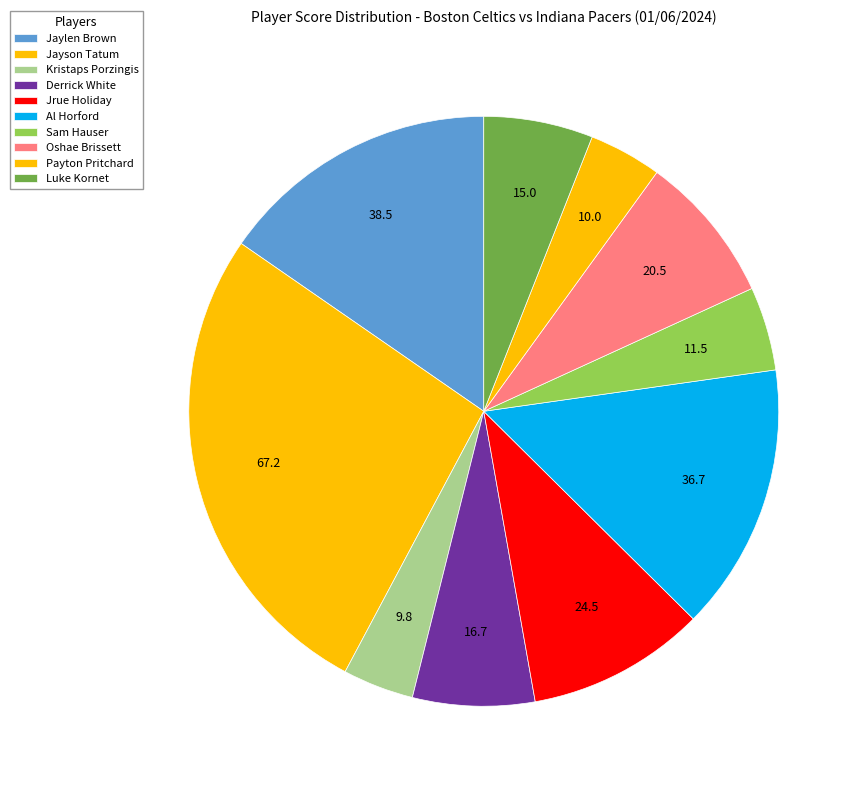

What percentage is NOT represented by Derrick White?

93.3%